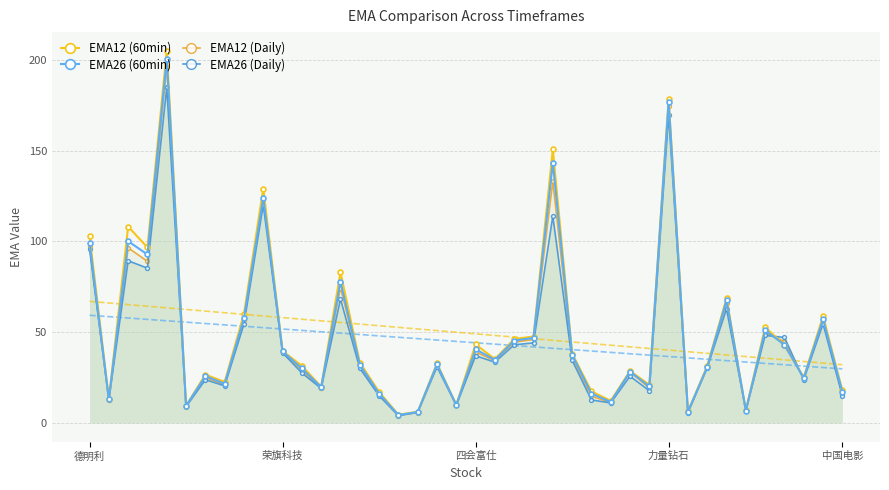

How many interior local valleys does the EMA26 (Daily) series have?

13